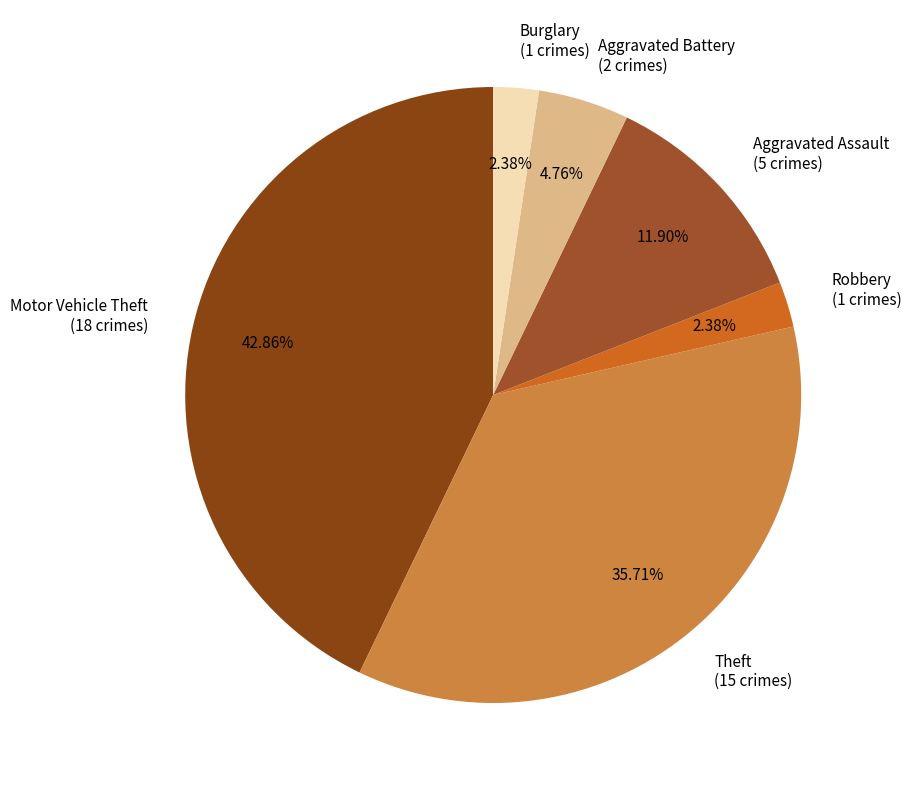

Is there any slice that represents more than half of the pie?

No